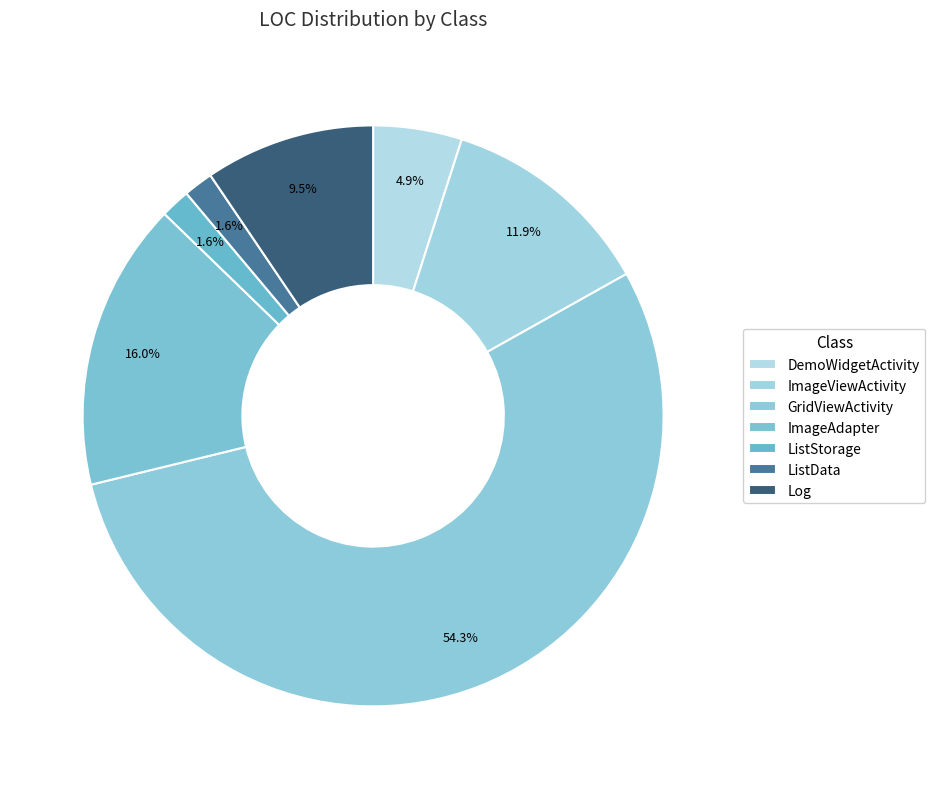

To the nearest percent, what portion does DemoWidgetActivity represent?

5%